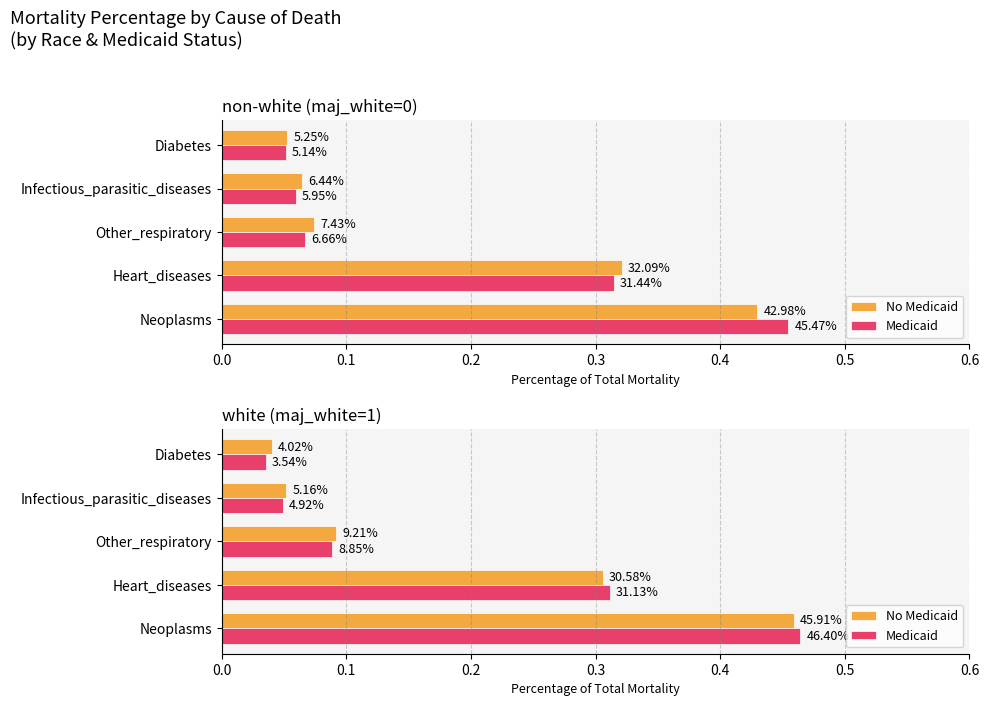

Is it true that Medicaid equals 0.1 at Diabetes?

False